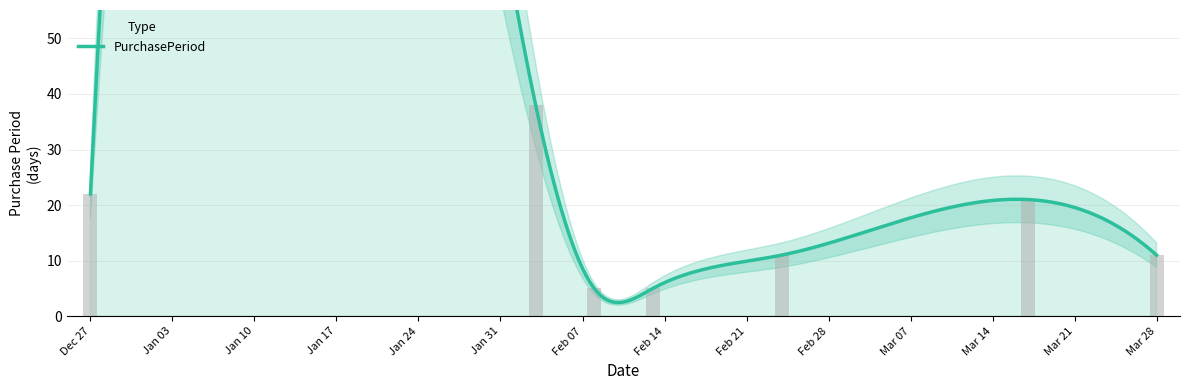

What is the ratio of the value at 2017-02-08 to the value at 2017-02-03?

0.1